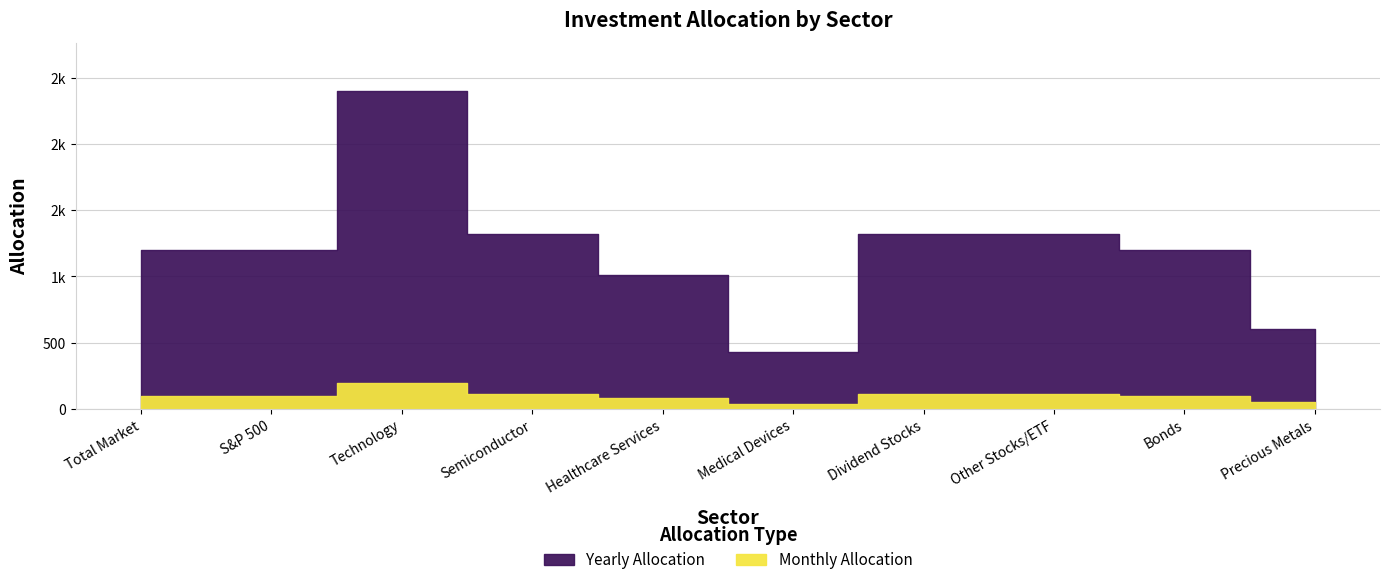

True or false: Monthly Allocation and Yearly Allocation intersect in this chart.

False